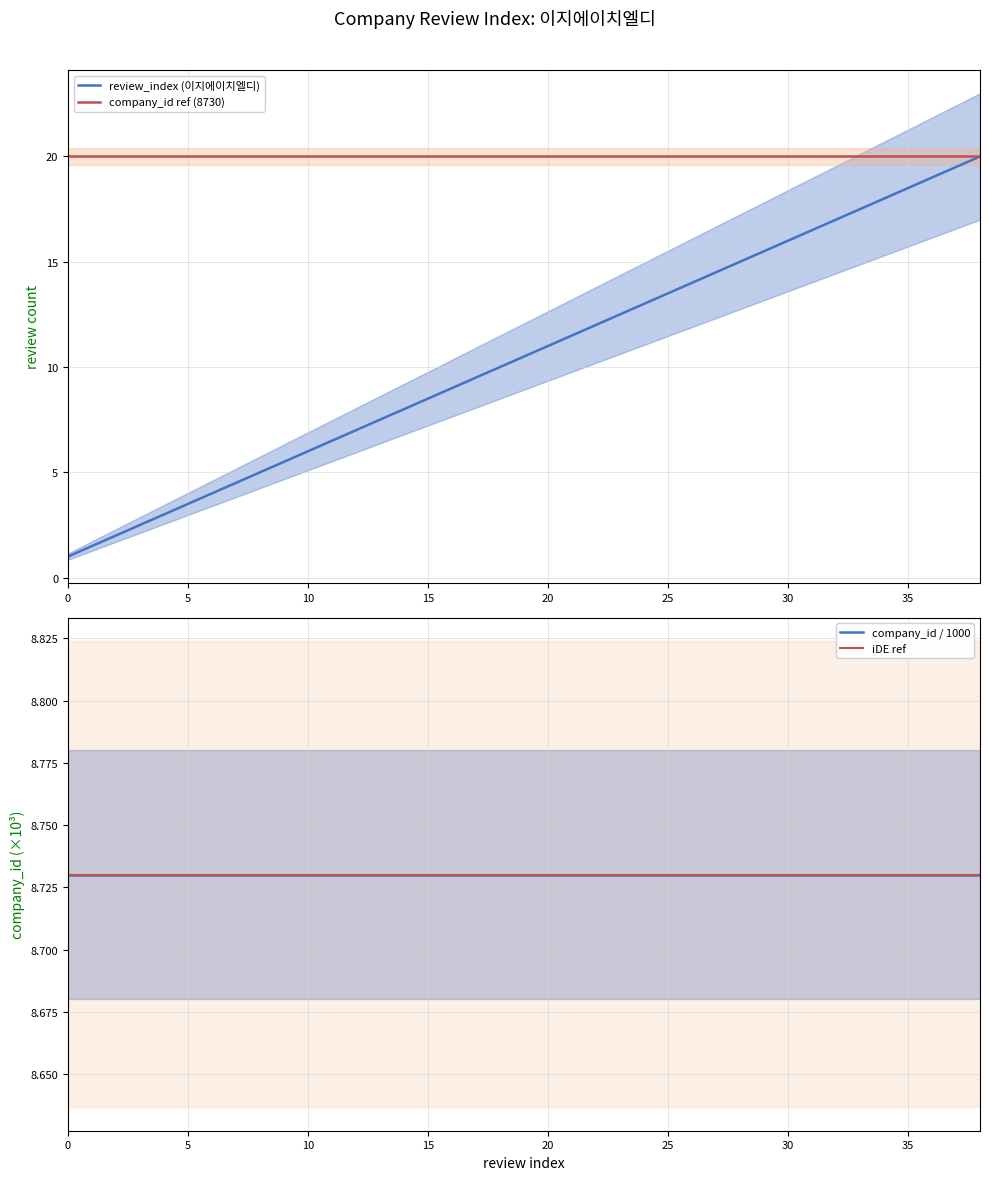

Reading right to left, transcribe all the data shown in this chart.

review_index (이지에이치엘디): 20.0	19.0	18.0	17.0	16.0	15.0	14.0	13.0	12.0	11.0	10.0	9.0	8.0	7.0	6.0	5.0	4.0	3.0	2.0	1.0
company_id ref (8730): 20.0	20.0	20.0	20.0	20.0	20.0	20.0	20.0	20.0	20.0	20.0	20.0	20.0	20.0	20.0	20.0	20.0	20.0	20.0	20.0
company_id / 1000: 8.7	8.7	8.7	8.7	8.7	8.7	8.7	8.7	8.7	8.7	8.7	8.7	8.7	8.7	8.7	8.7	8.7	8.7	8.7	8.7
iDE ref: 8.7	8.7	8.7	8.7	8.7	8.7	8.7	8.7	8.7	8.7	8.7	8.7	8.7	8.7	8.7	8.7	8.7	8.7	8.7	8.7